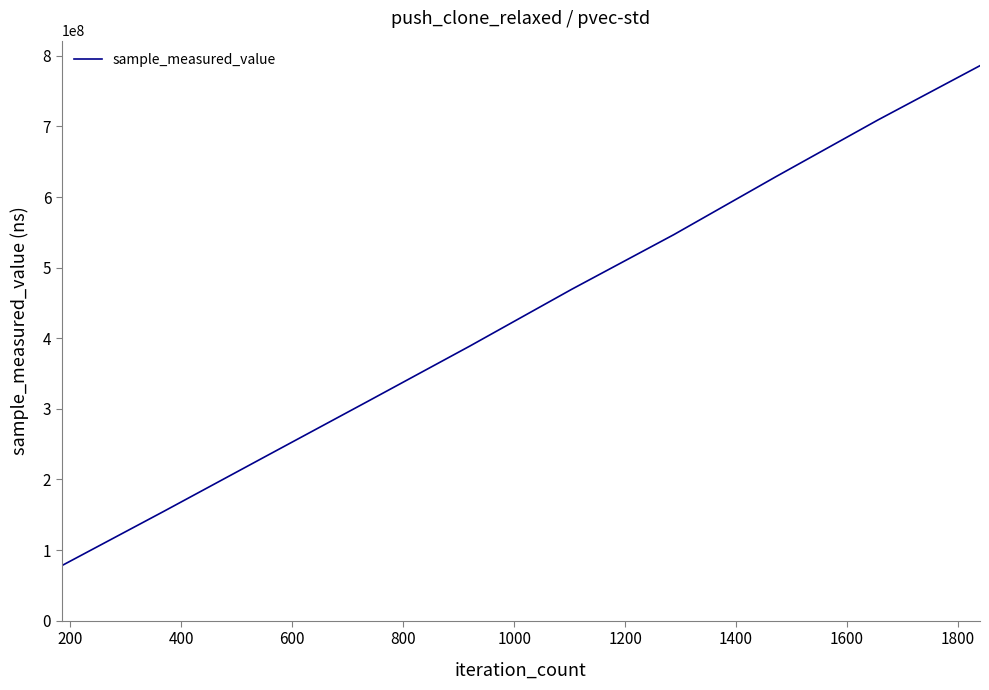

How many lines are shown in the chart?

1